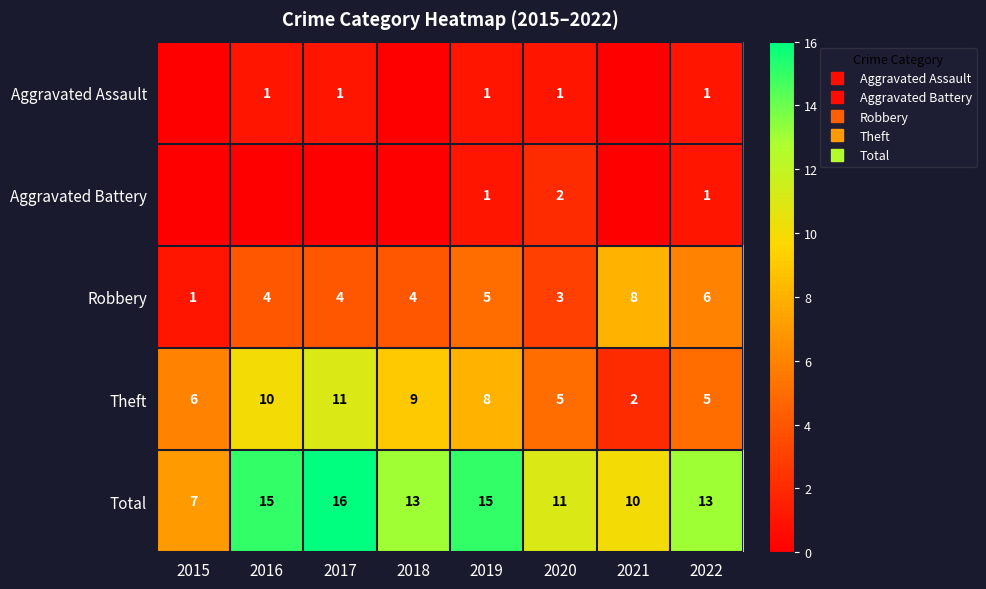

What is the highest value of the Total series?

16